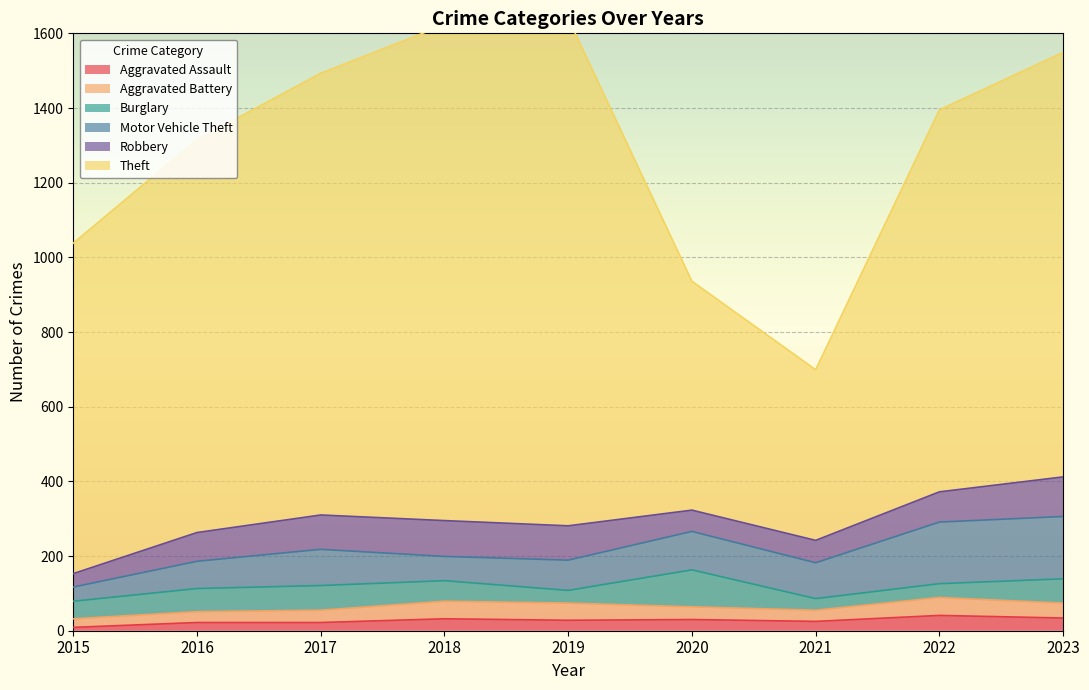

The Robbery series shows 106 at 2023. True or false?

True